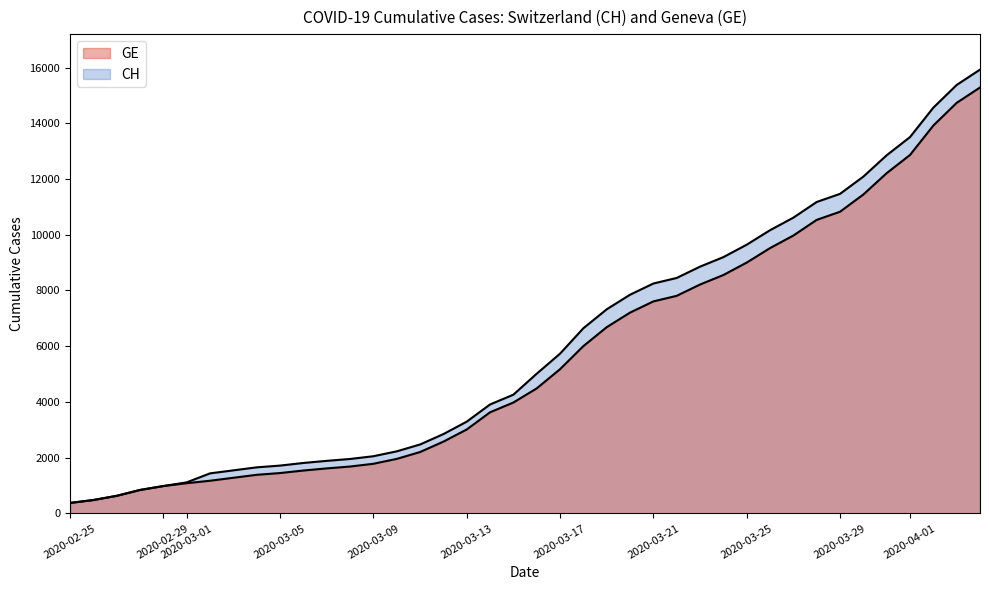

How many lines are shown in the chart?

2